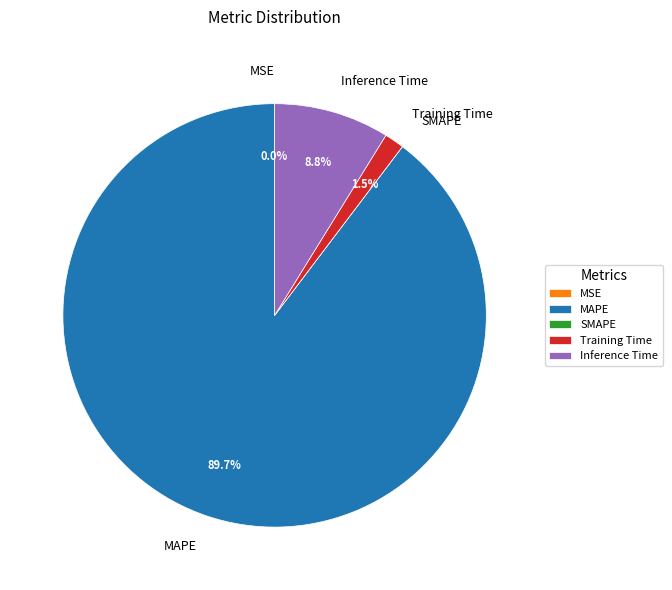

Which category has the biggest portion of the pie?

MAPE